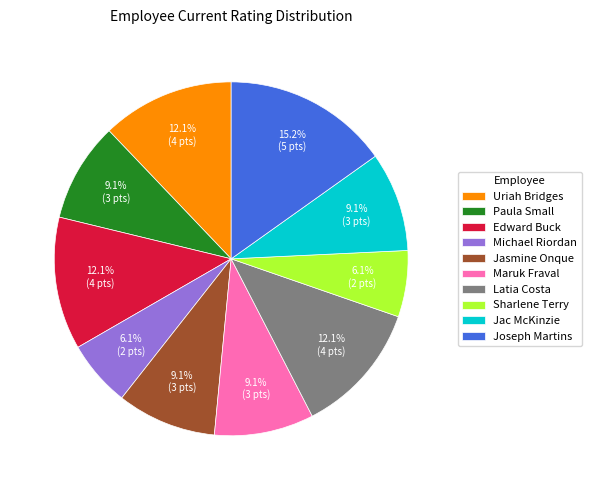

Which category has the biggest portion of the pie?

Joseph Martins